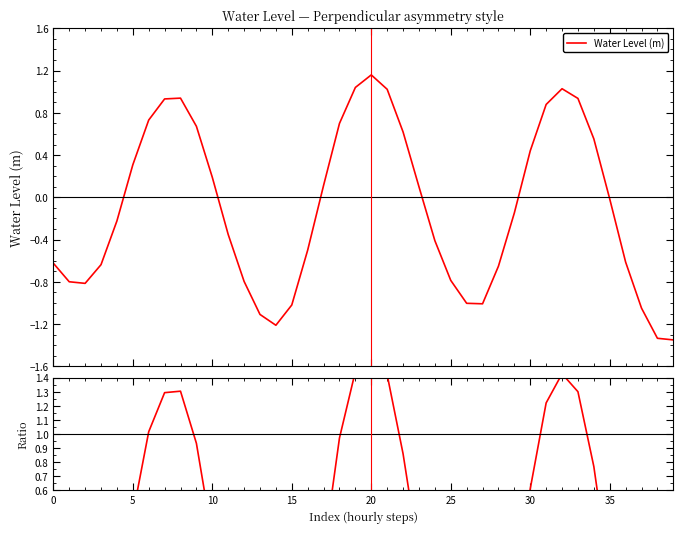

Where is the first local minimum for Ratio?

5